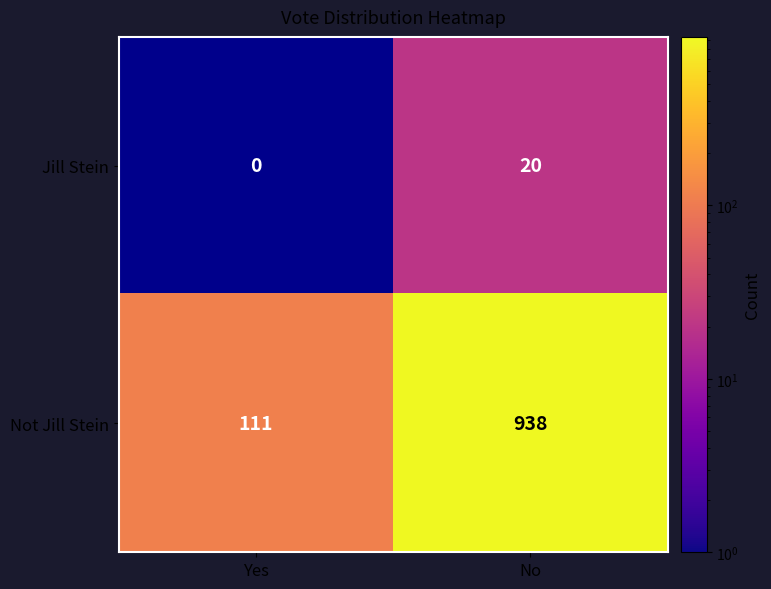

At which category does the chart reach its peak across all series?

No